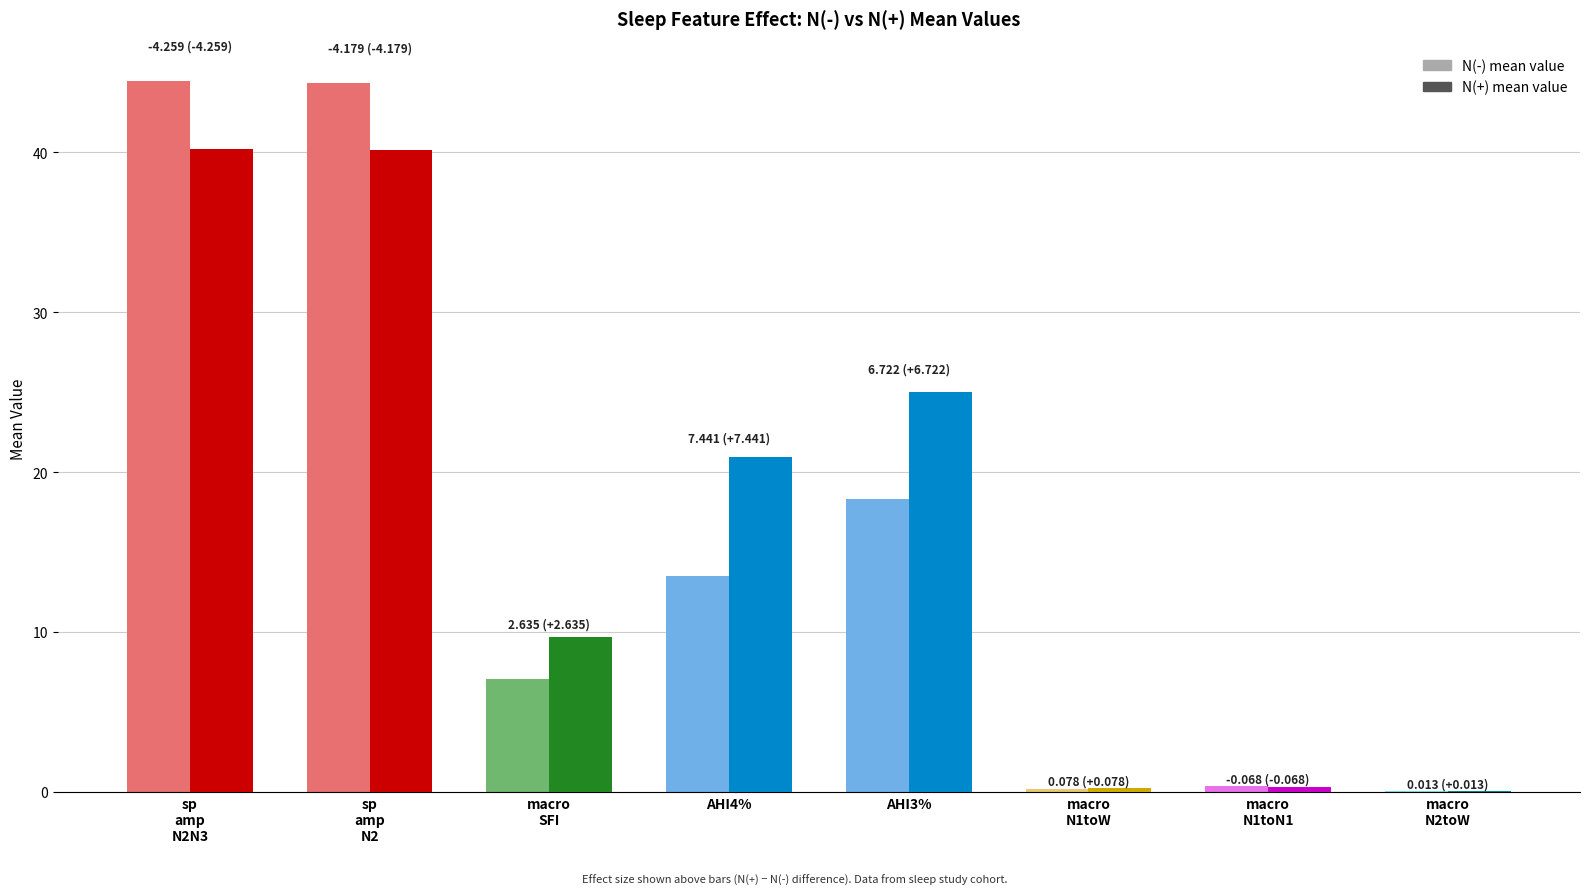

What is the average value of the value_neg series?

16.0